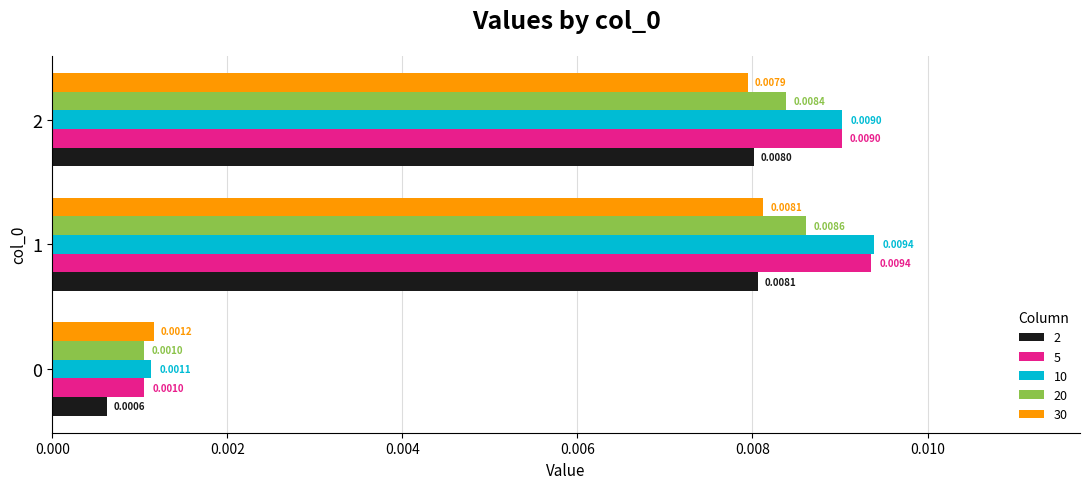

What are all the series names shown in the legend?

2, 5, 10, 20, 30